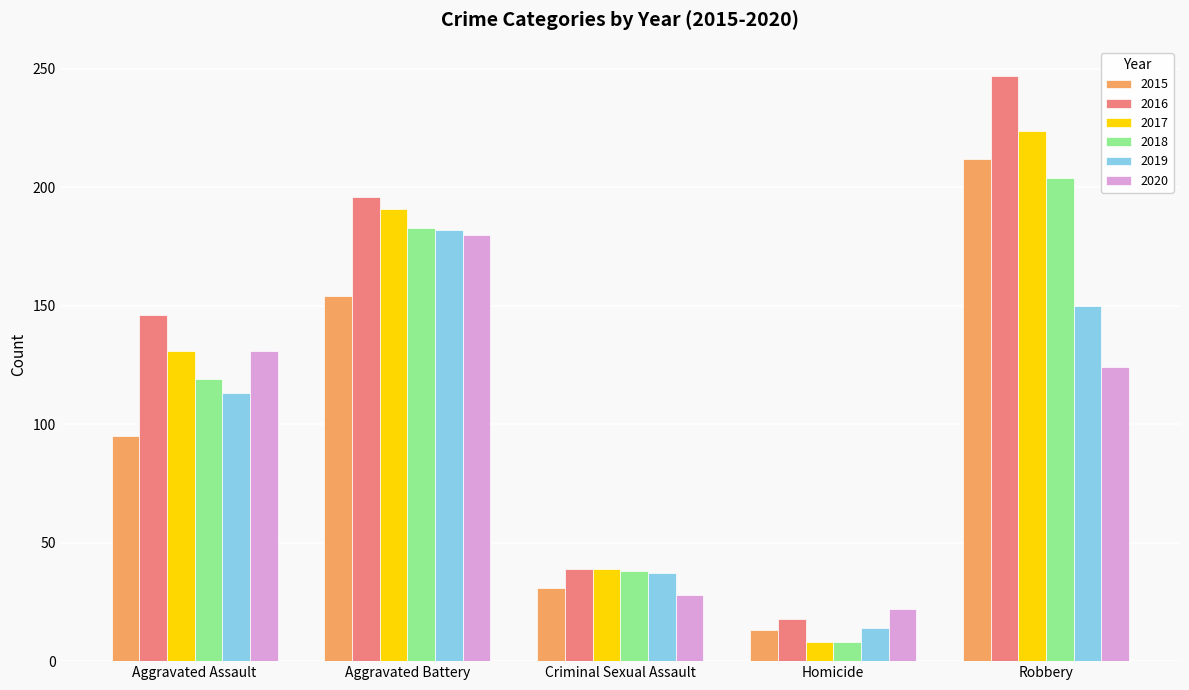

What is the difference between the maximum and minimum values in the 2015 series?

199